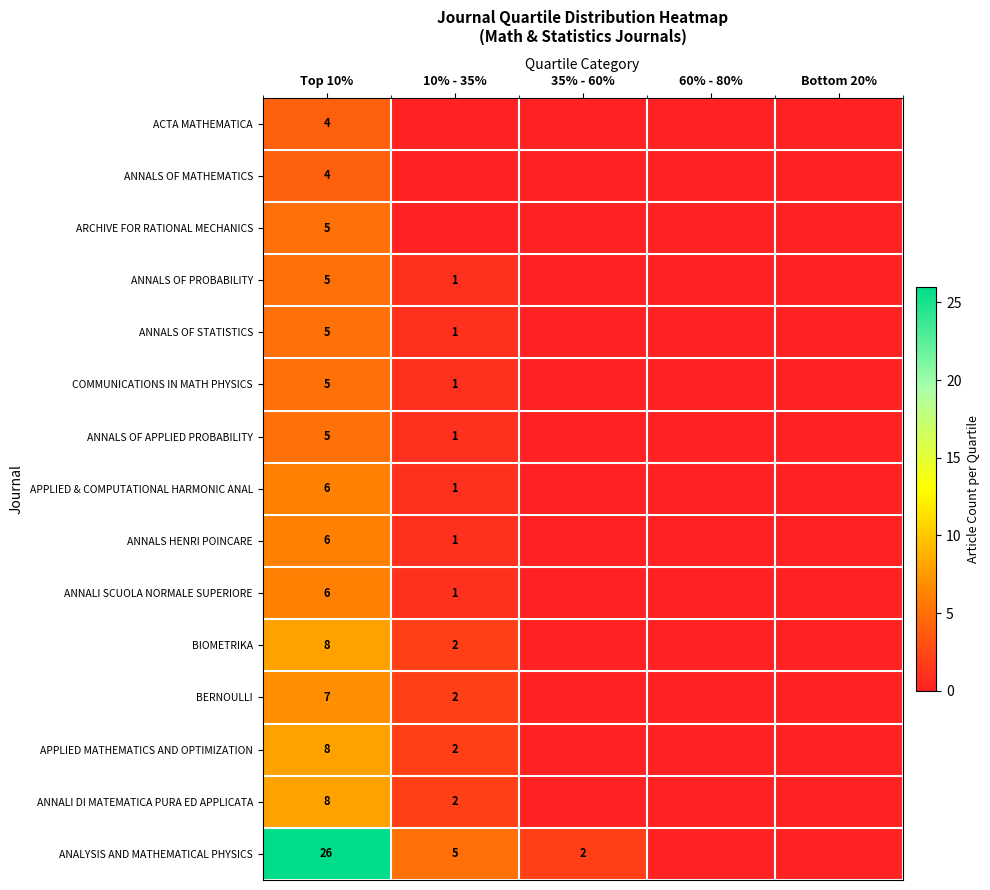

What is the maximum value shown in the chart?

26